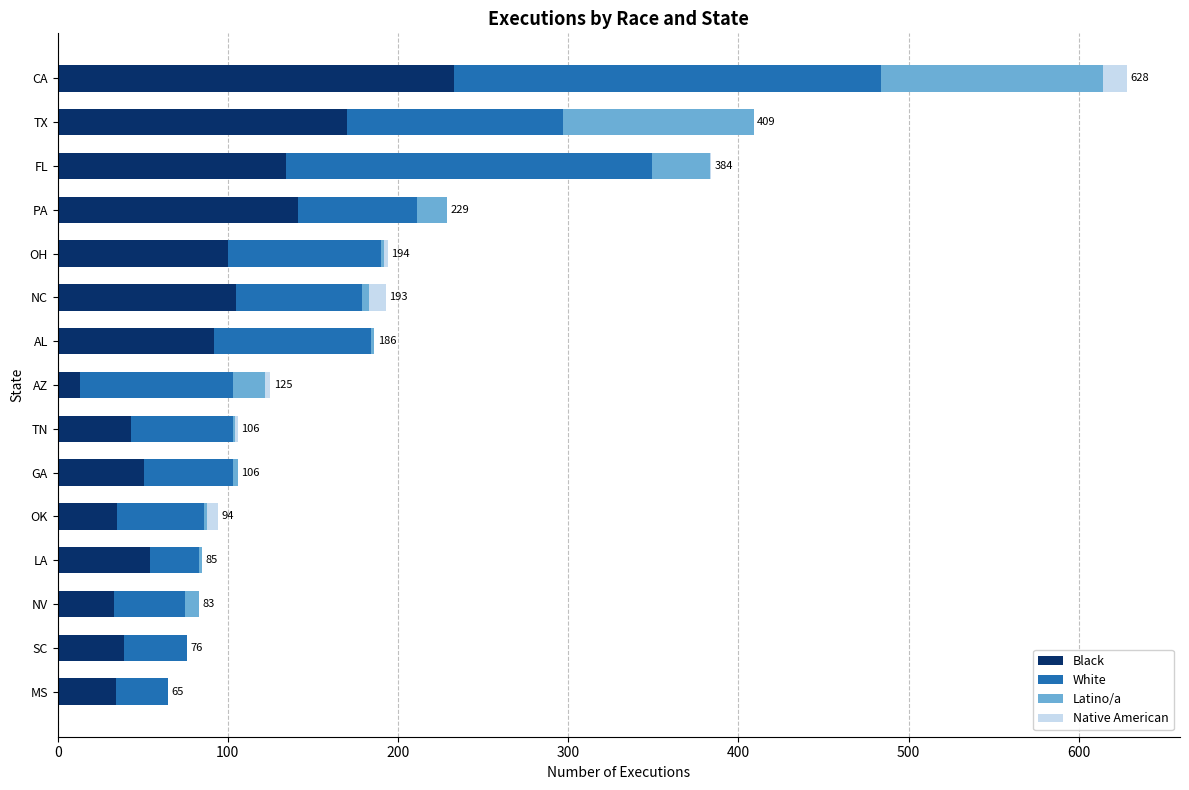

What is the maximum value for Black?

233